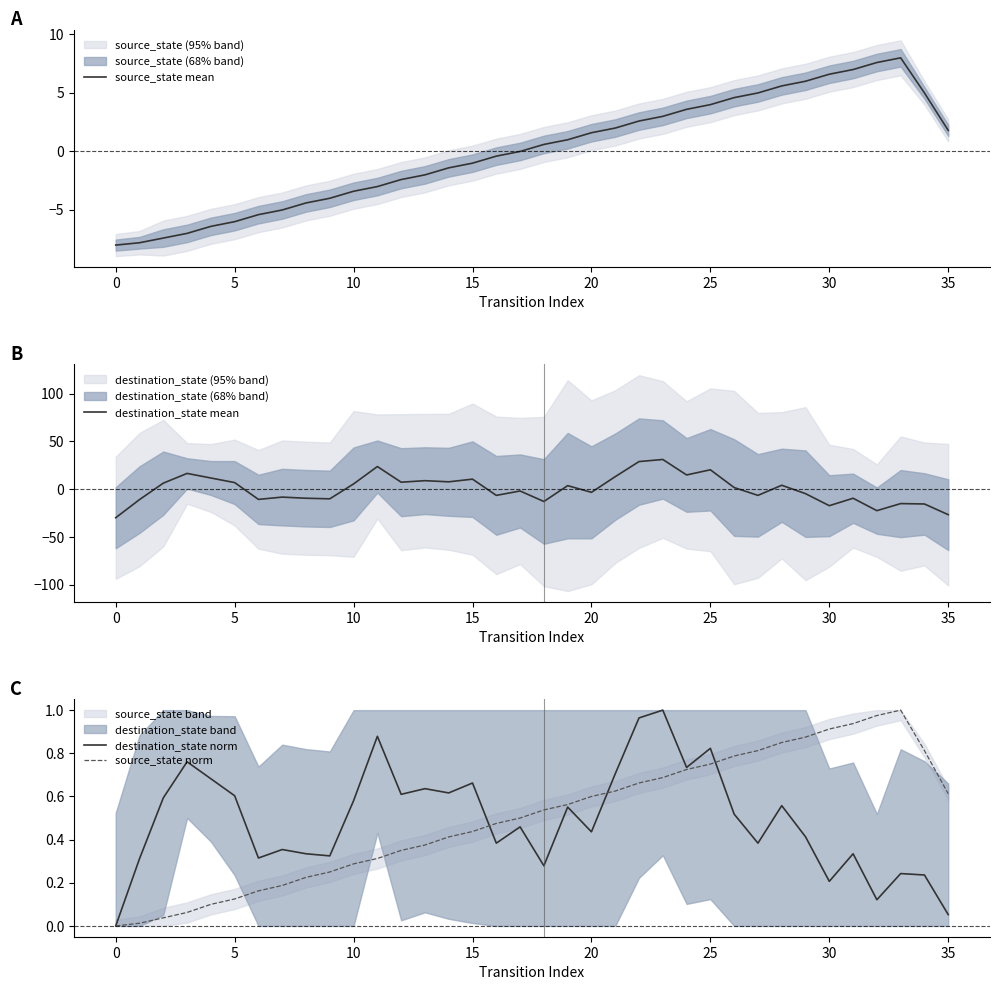

What is the total value across all series at 19?

5.8